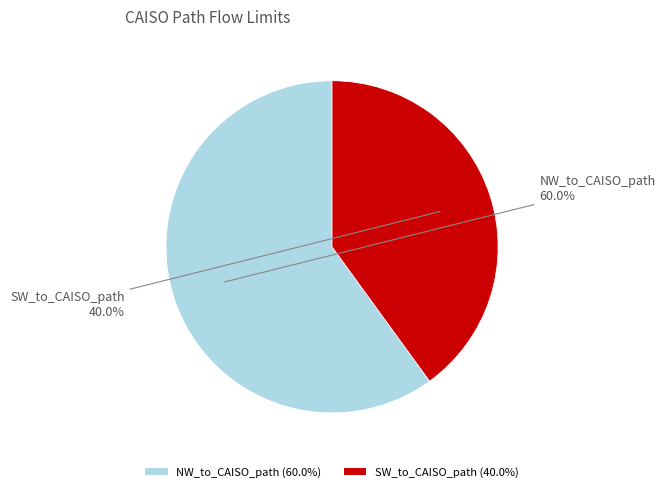

Is it true that NW_to_CAISO_path is 60% of the pie?

True